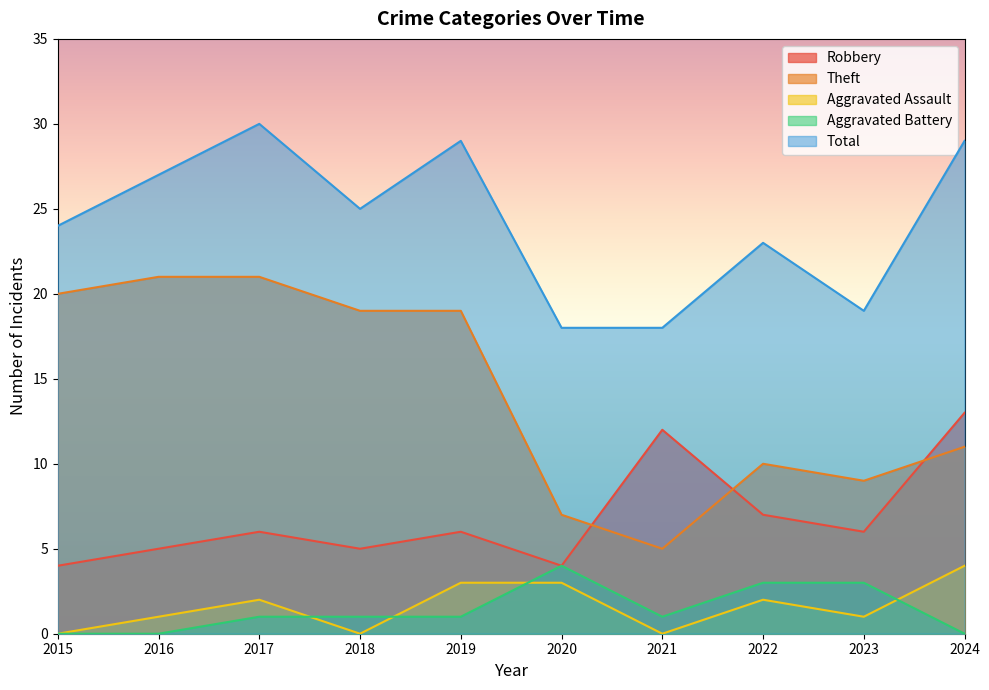

What are all the series names shown in the legend?

Robbery, Theft, Aggravated Assault, Aggravated Battery, Total